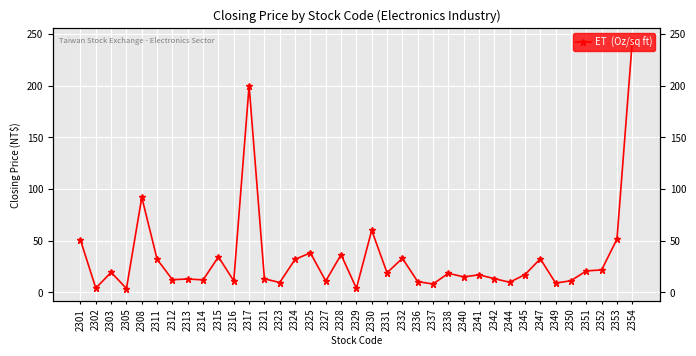

Read the value at 2342.

13.3